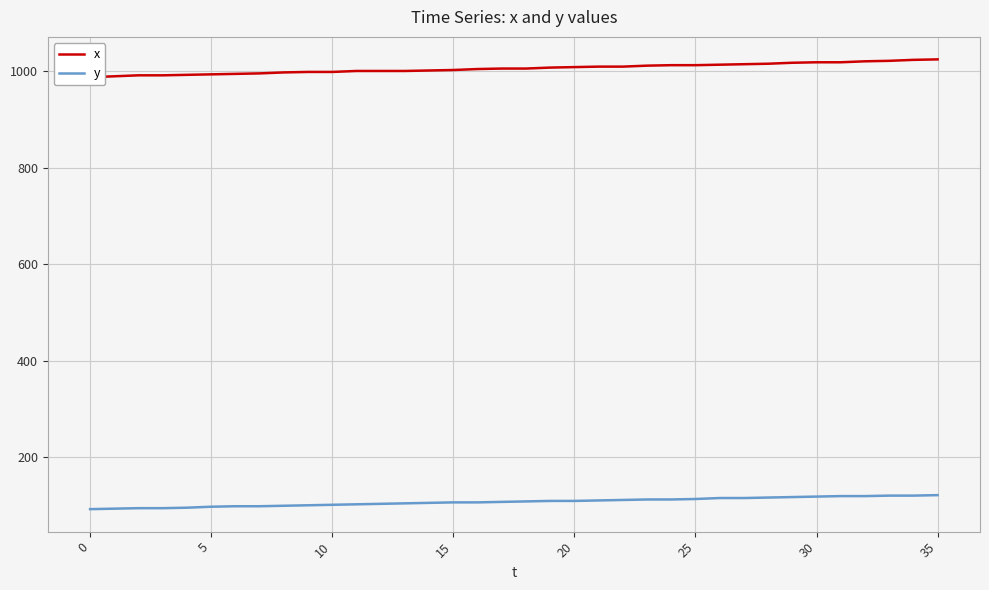

True or false: y and x intersect in this chart.

False